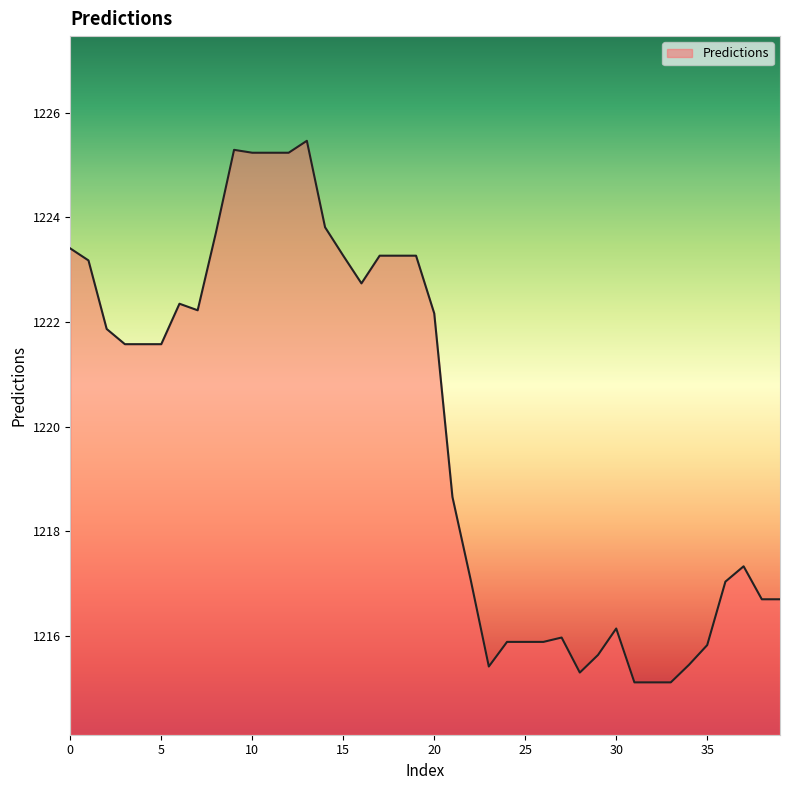

What is the average value?

1219.9